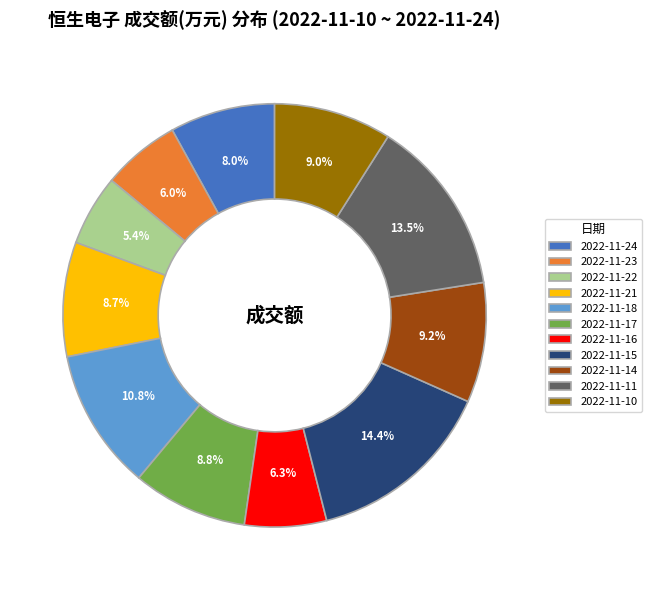

To the nearest percent, what percentage of the pie is 2022-11-14?

9%